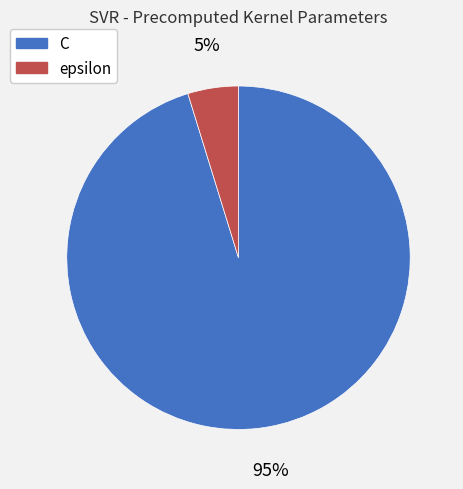

To the nearest percent, what percentage of the pie is epsilon?

5%